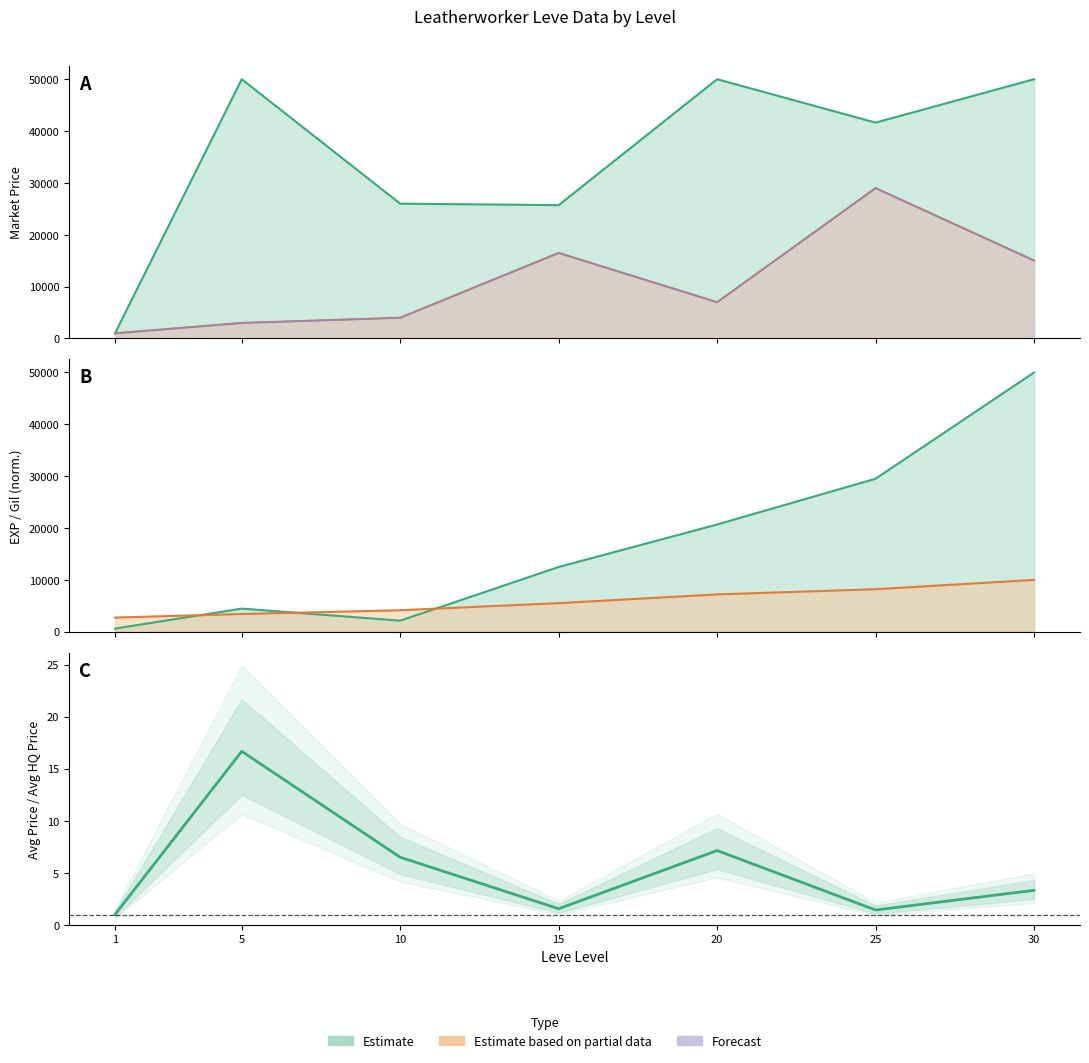

What is the difference between the maximum and minimum values?

15.7